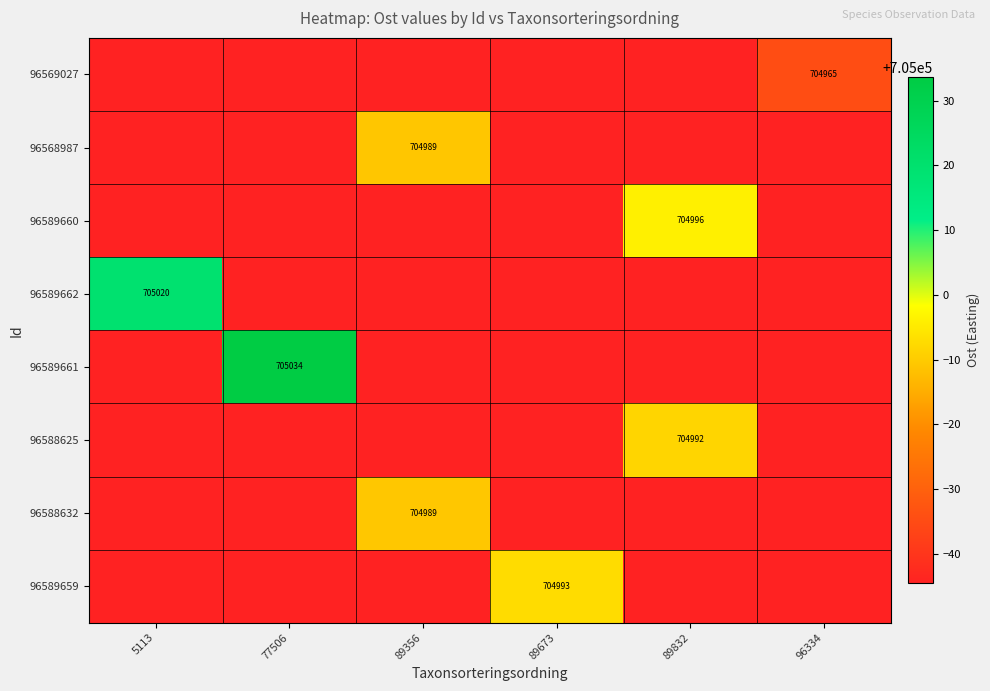

Which has a higher value, 89832 or 77506?

89832